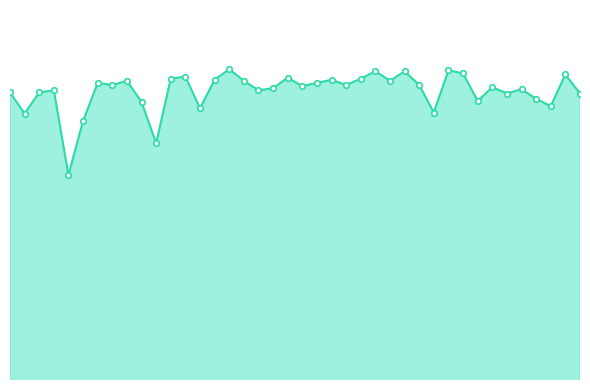

Does the chart have visible grid lines?

No